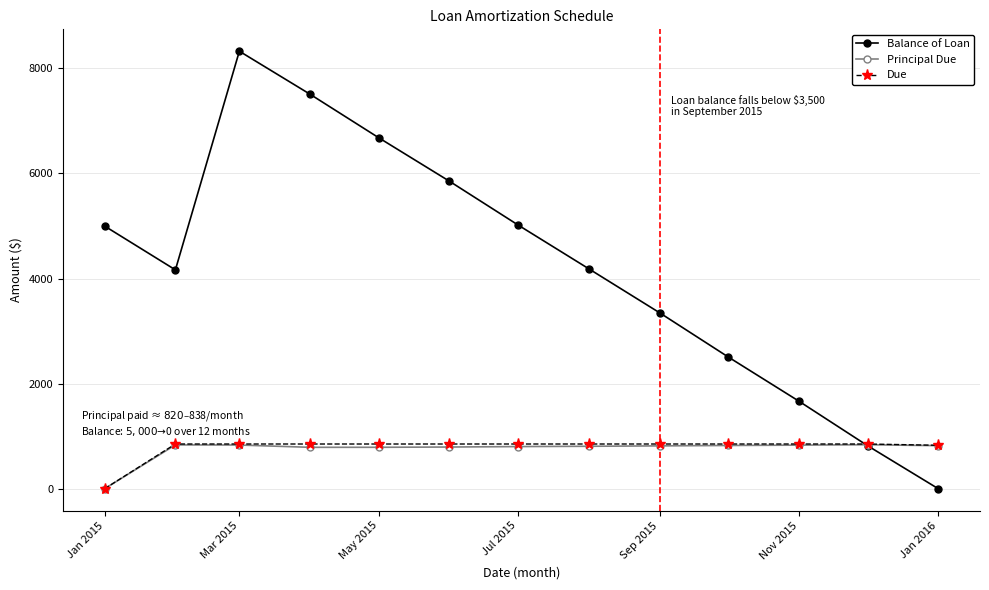

Which series has the widest spread of values?

Balance of Loan